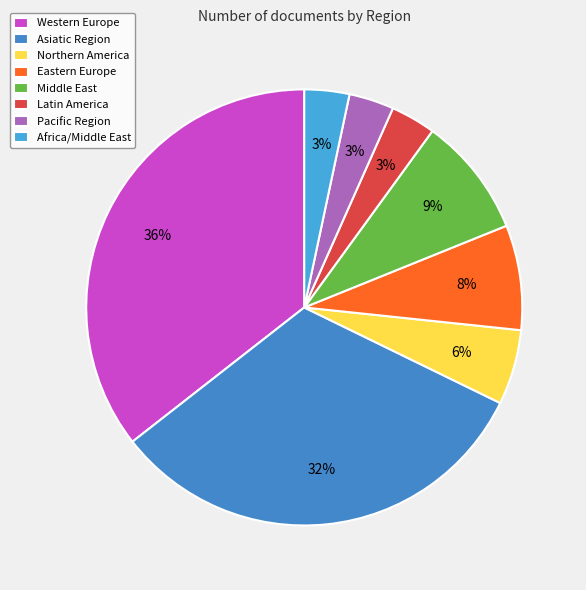

To the nearest percent, what percentage of the pie is Africa/Middle East?

3%